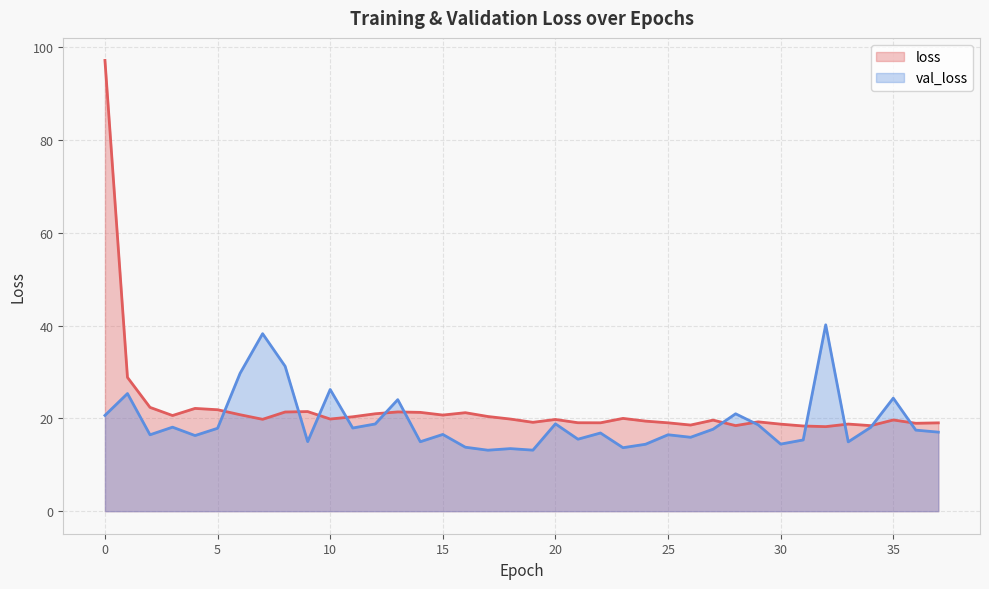

At which category does loss reach its first local valley?

3